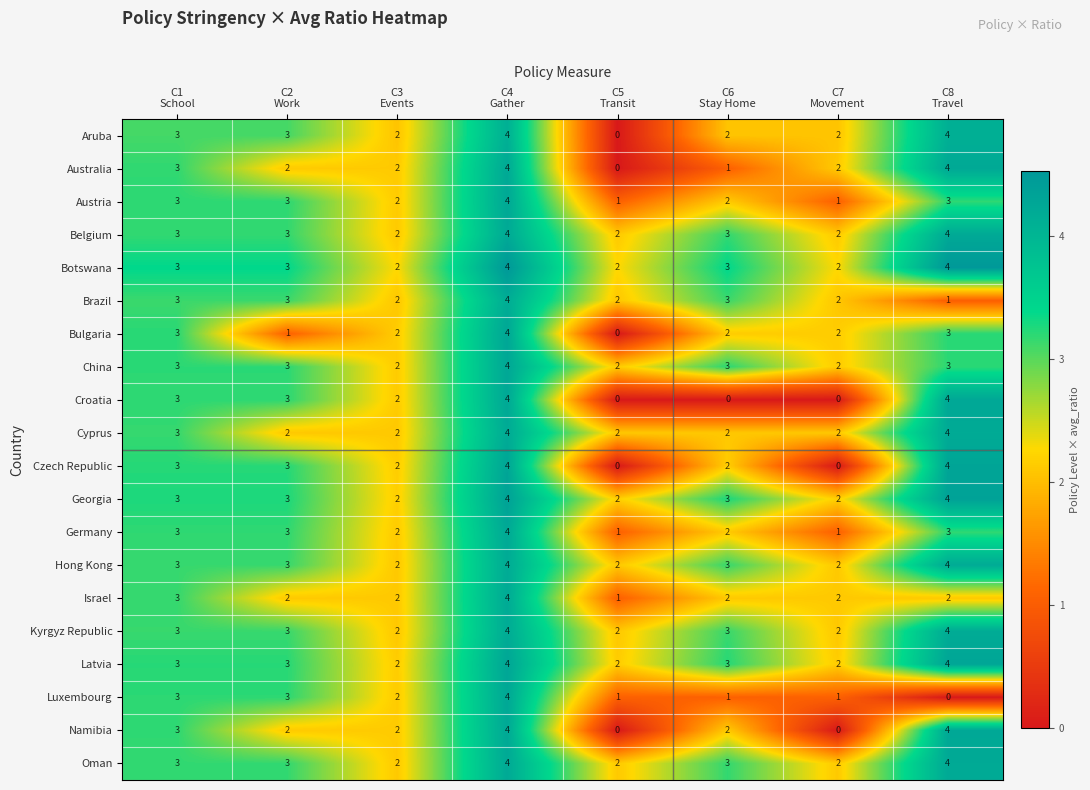

What is the maximum value for Georgia?

4